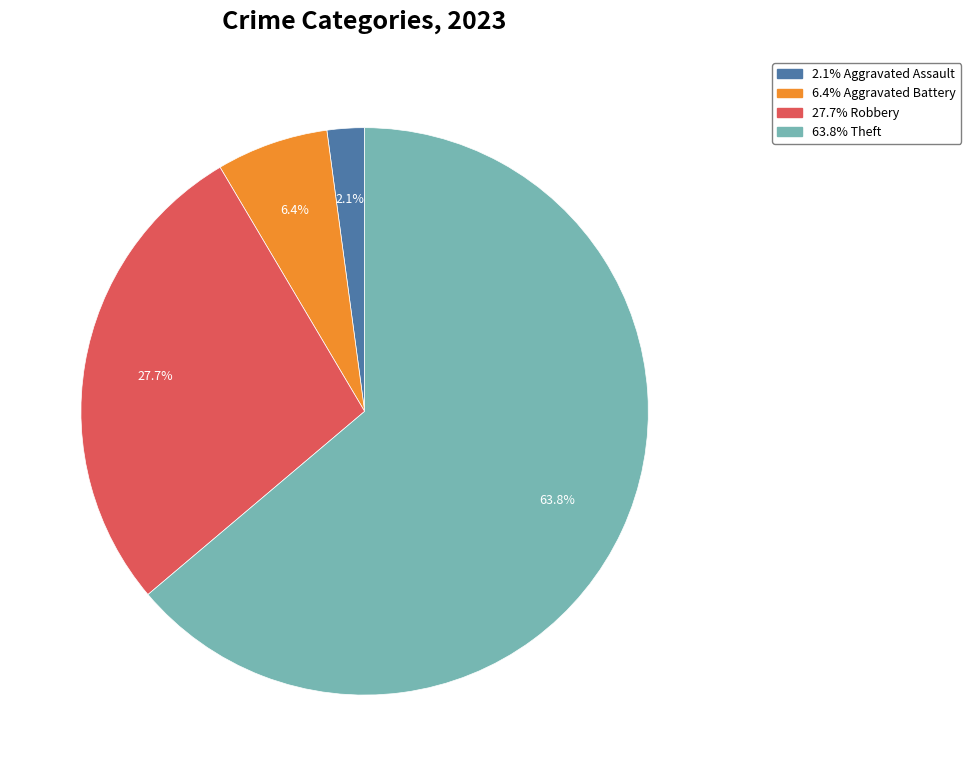

How many segments does this pie chart have?

4